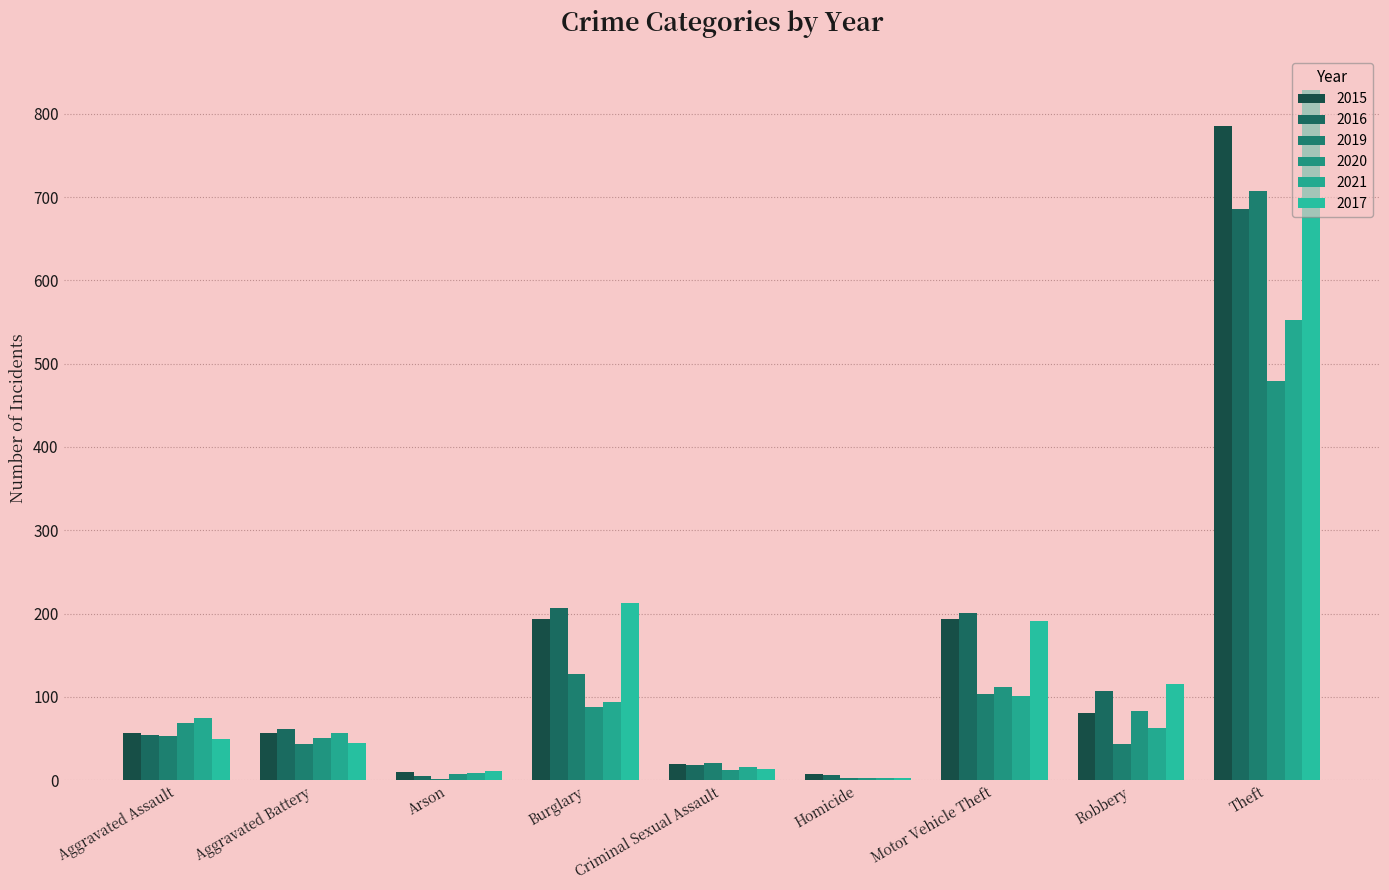

How many categories are shown in the chart?

9